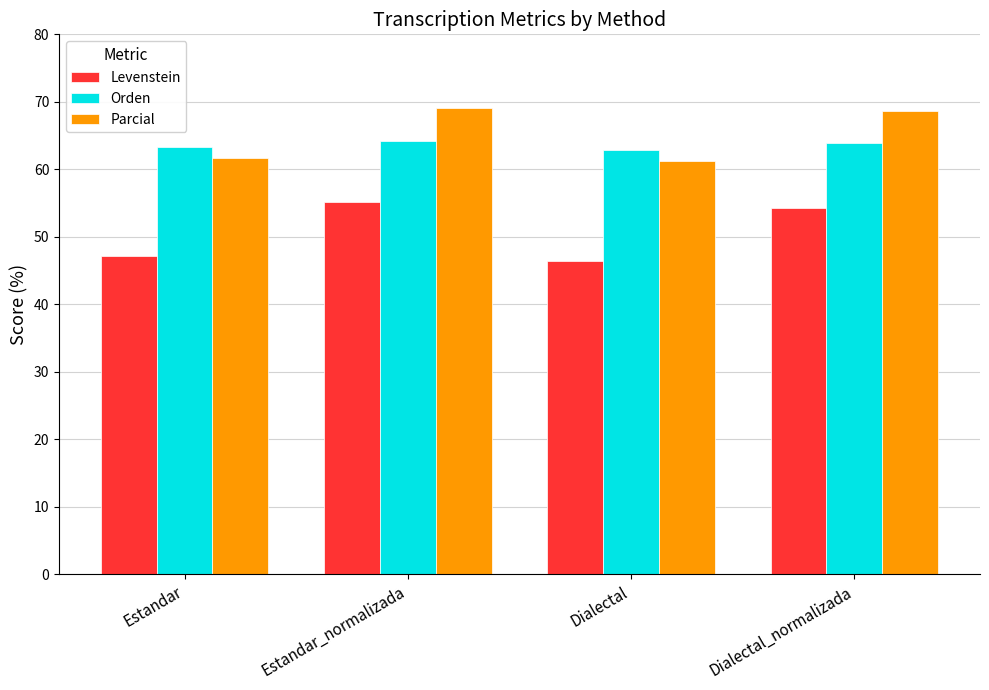

What is the sum of all Parcial values?

260.7